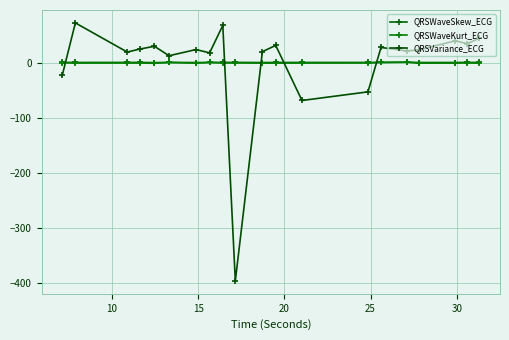

Reading right to left, transcribe all the data shown in this chart.

QRSWaveSkew_ECG: 1.2	1.4	1.2	1.2	1.6	1.3	1.3	1.3	1.3	1.2	1.4	1.3	1.4	1.1	1.3	1.0	1.3	1.4	1.3	1.4
QRSWaveKurt_ECG: 0.0	0.5	0.1	0.1	1.8	1.5	0.4	0.2	0.1	0.1	0.5	0.4	1.2	-0.1	1.3	-0.2	0.2	0.3	0.2	0.8
QRSVariance_ECG: 45.1	35.5	40.6	24.3	22.1	28.6	-52.2	-67.8	32.3	20.9	-395.9	68.6	18.8	24.7	13.5	30.7	25.9	20.2	73.2	-20.8